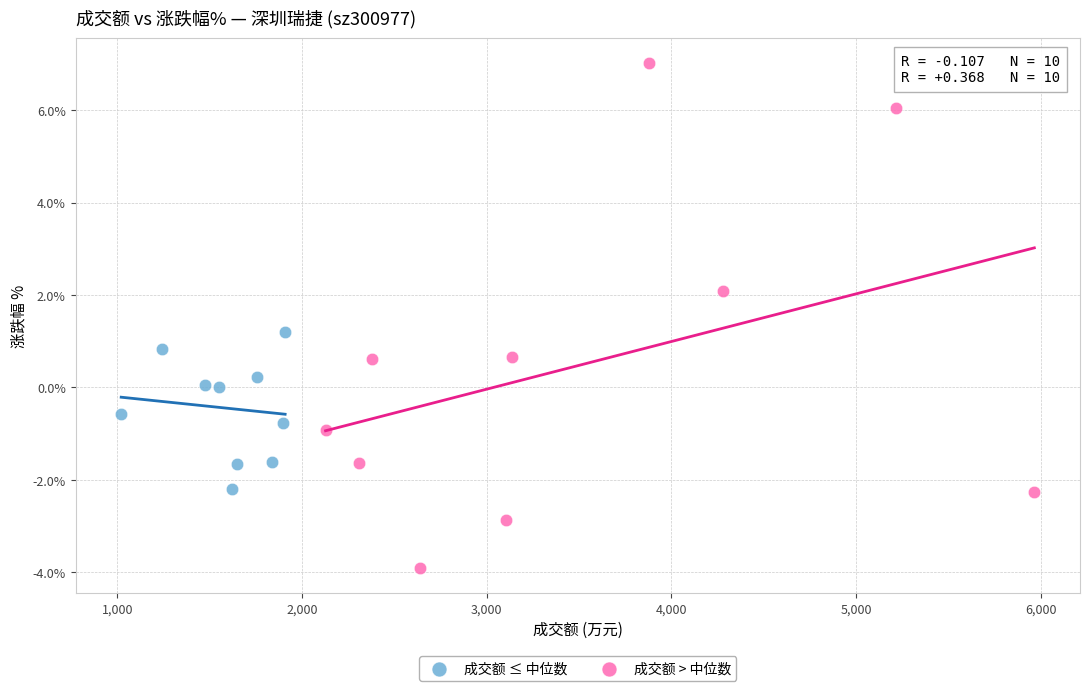

What are all the series names shown in the legend?

成交额 ≤ 中位数, 成交额 > 中位数